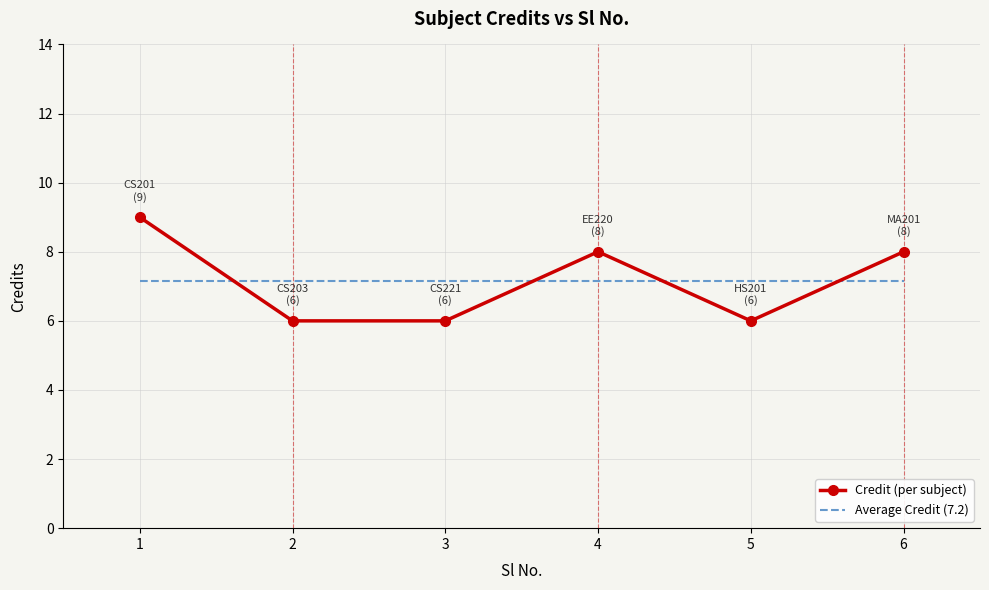

Between 5 and 6, which series saw the biggest shift?

Credit (per subject)